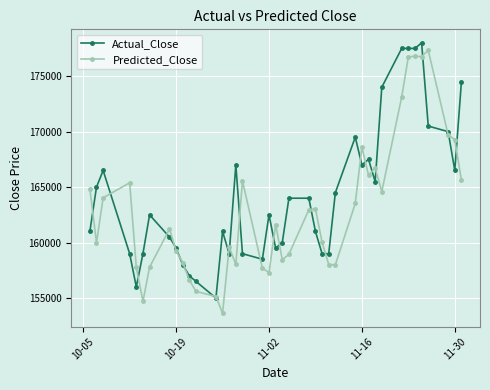

What is the value of the Predicted_Close point at the 16th from the left?

158033.5